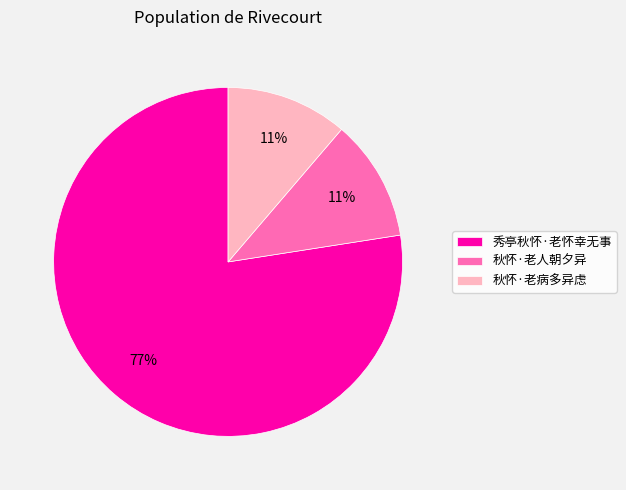

To the nearest percent, what percentage of the pie is 秋怀·老病多异虑?

11%